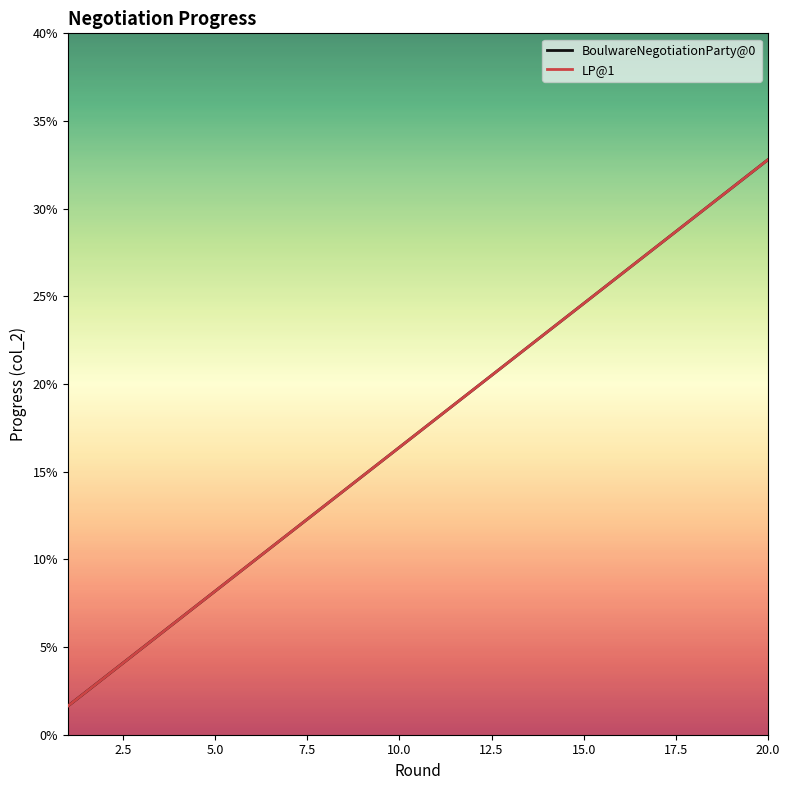

Does the chart have visible grid lines?

No